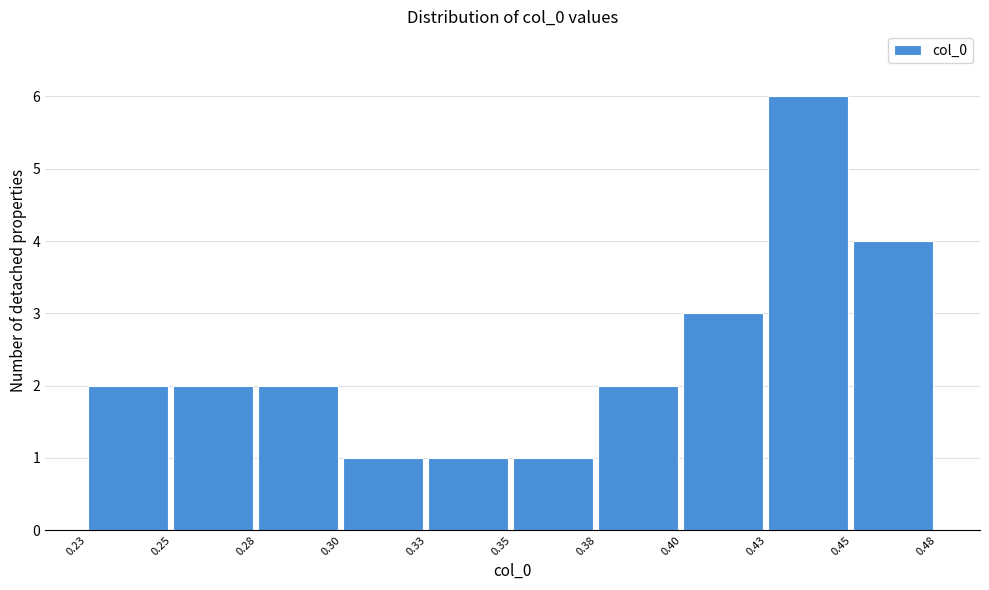

Reading left to right, list all the values displayed in this chart.

2	2	2	1	1	1	2	3	6	4